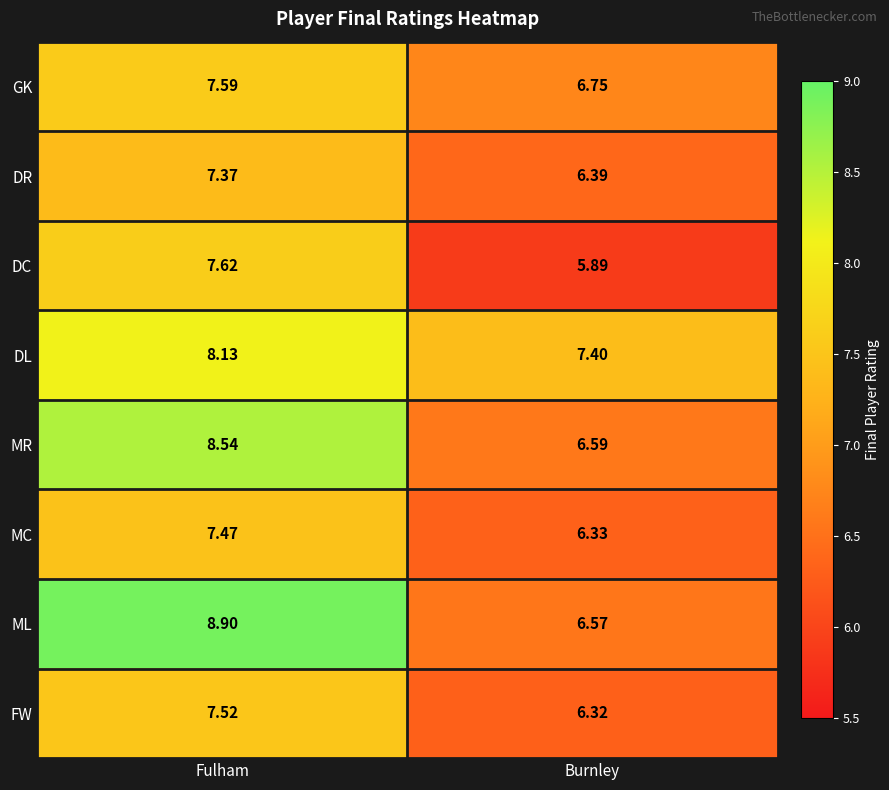

What is the smallest value displayed?

5.9